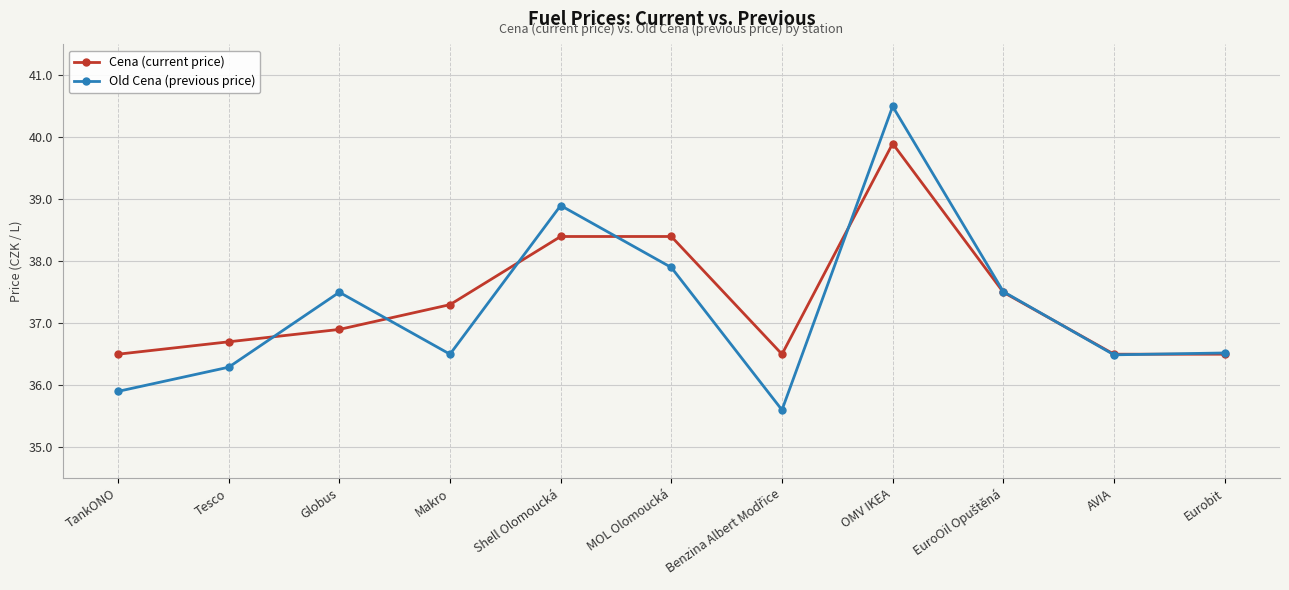

At which category is the sum across all series the highest?

OMV IKEA